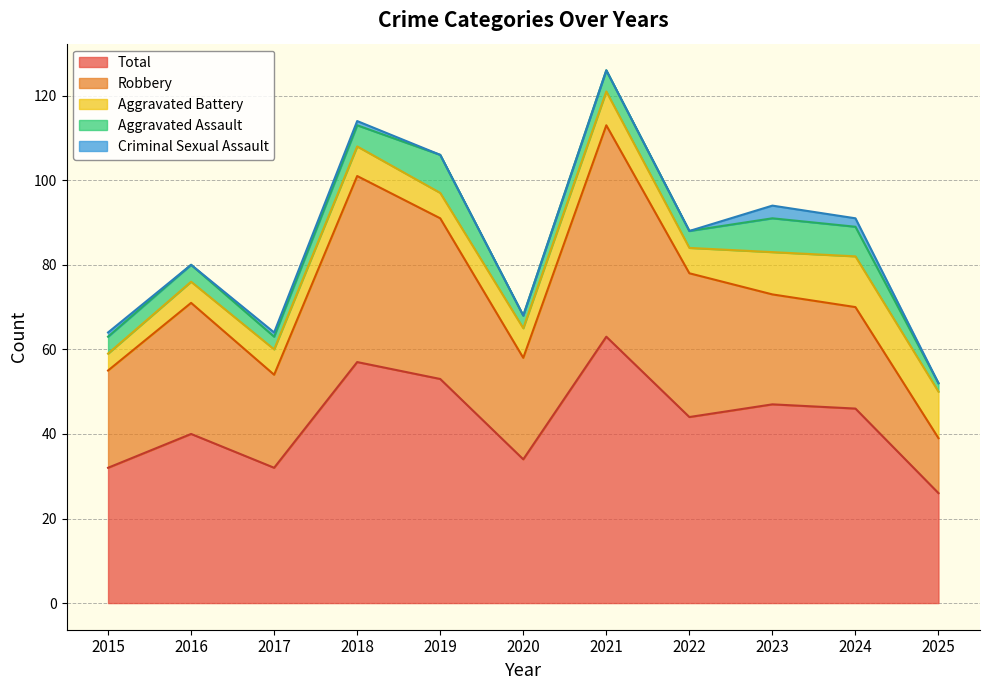

Reading left to right, extract all data points from this chart.

Aggravated Assault: 4	4	3	5	9	3	5	4	8	7	2
Aggravated Battery: 4	5	6	7	6	7	8	6	10	12	11
Criminal Sexual Assault: 1	0	1	1	0	0	0	0	3	2	0
Robbery: 23	31	22	44	38	24	50	34	26	24	13
Total: 32	40	32	57	53	34	63	44	47	46	26